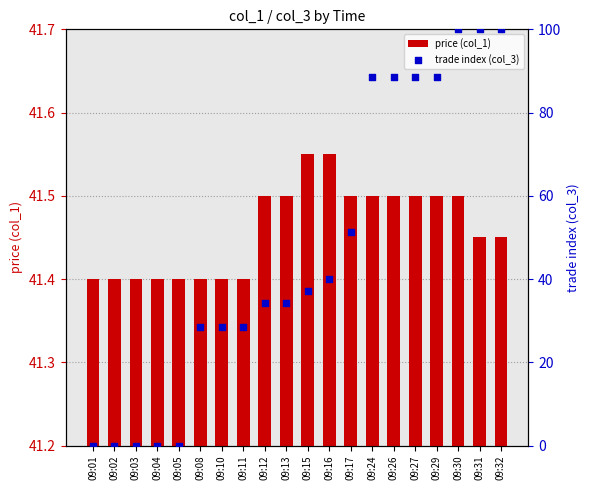

Which series contains the lowest Y value?

trade index (col_3)